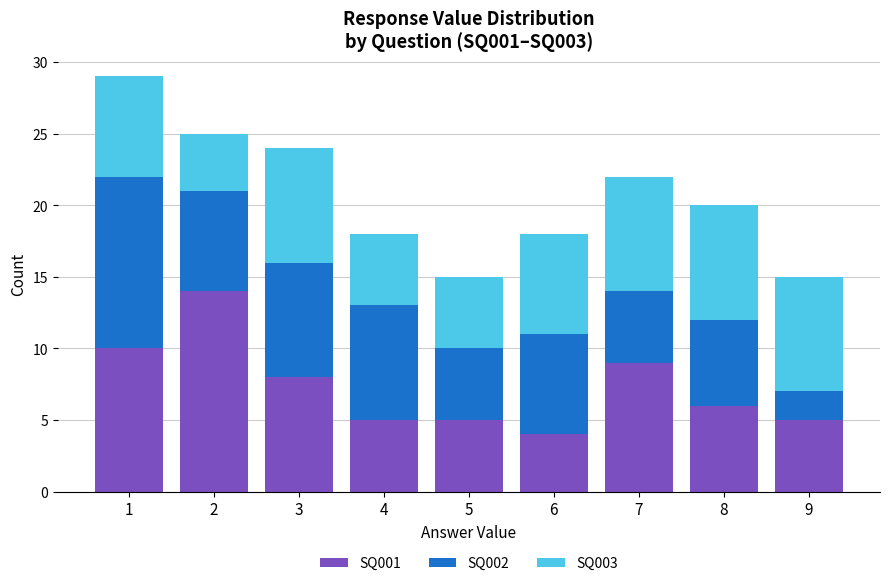

True or false: SQ001 has a value of 4 at 6.

True